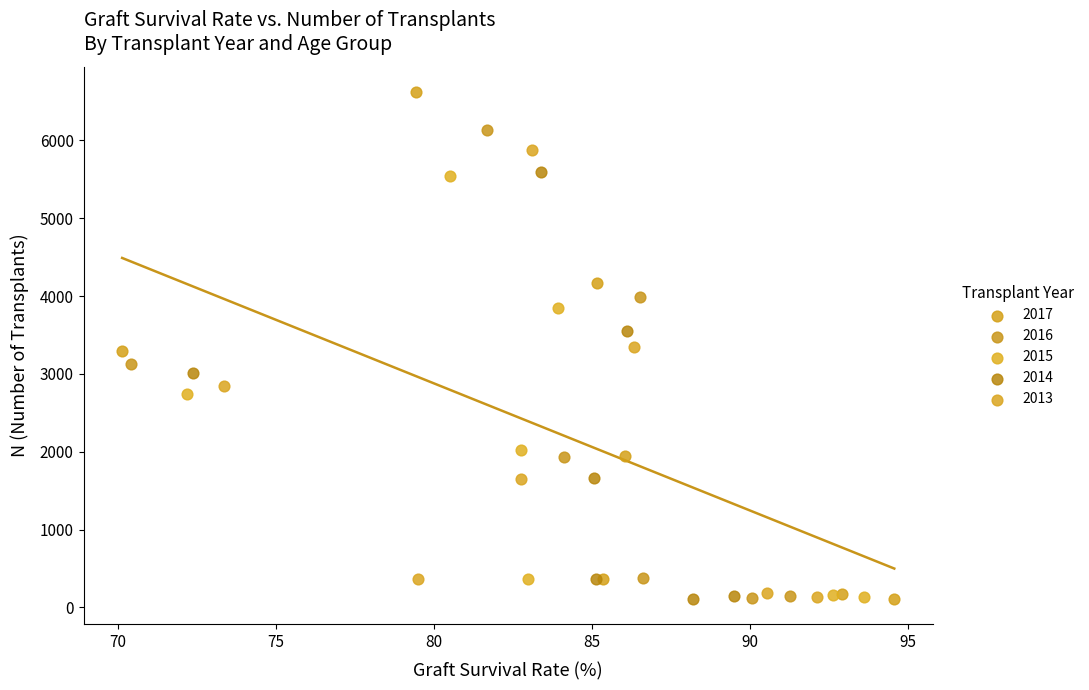

Which series contains the highest Y value?

2017